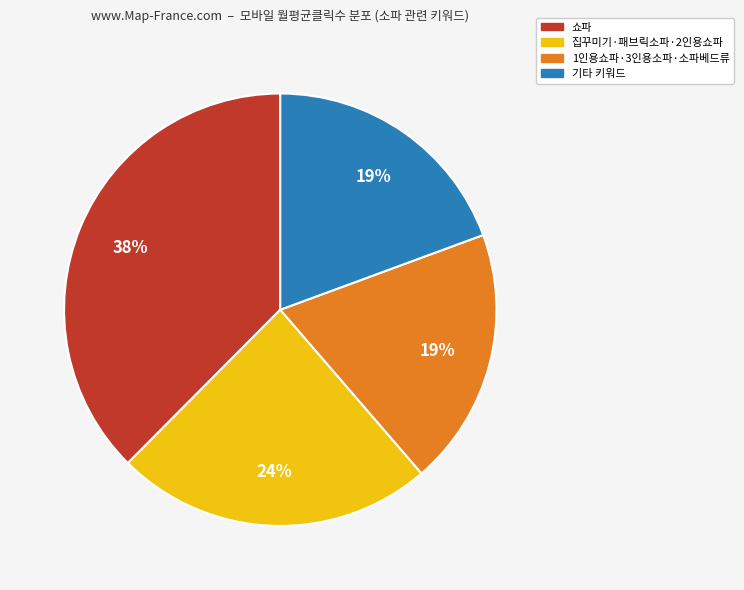

To the nearest percent, what is the average slice percentage?

25%